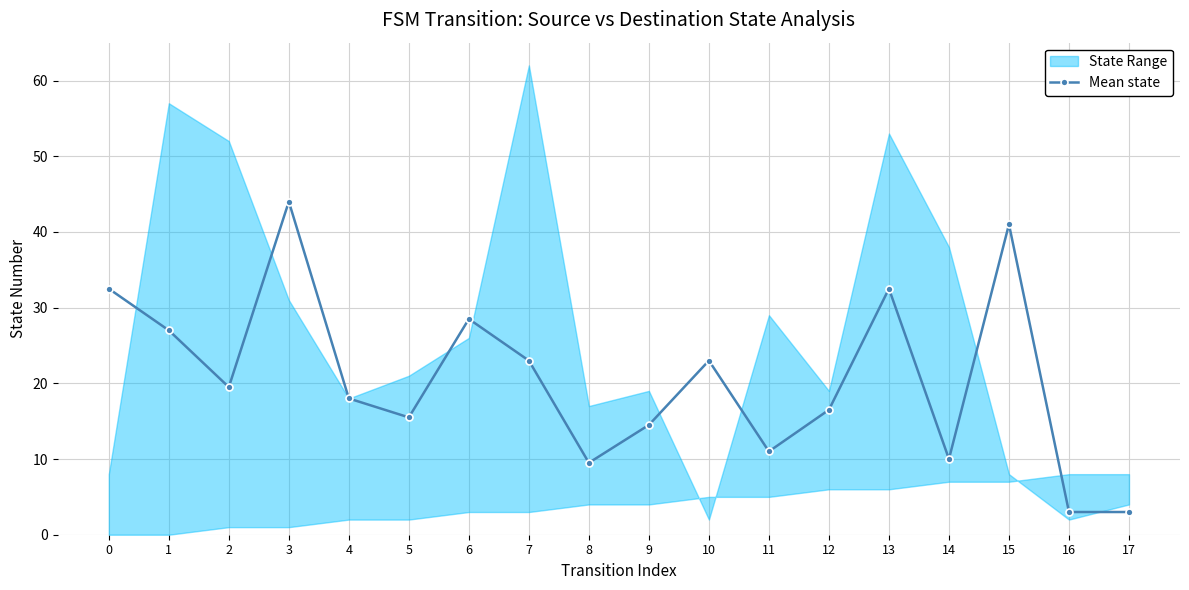

How many values are below 19?

9